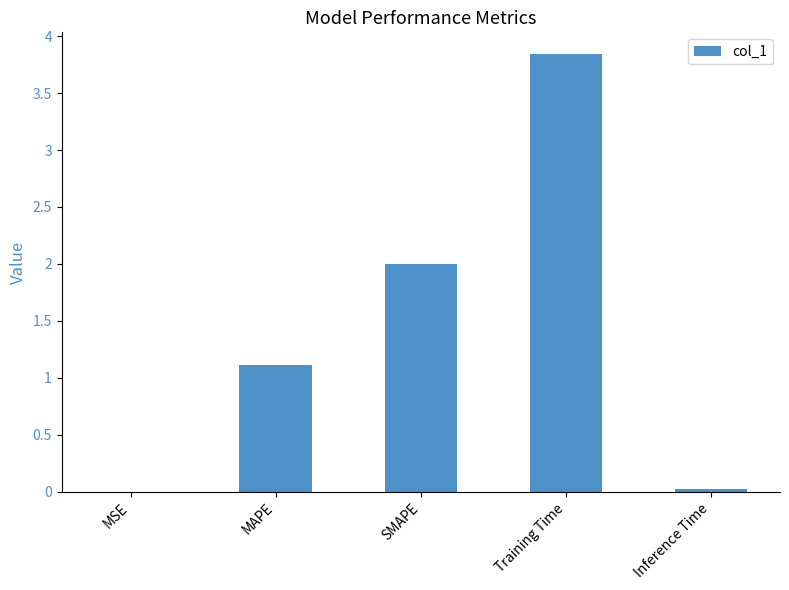

Between MSE and Training Time, which is larger?

Training Time